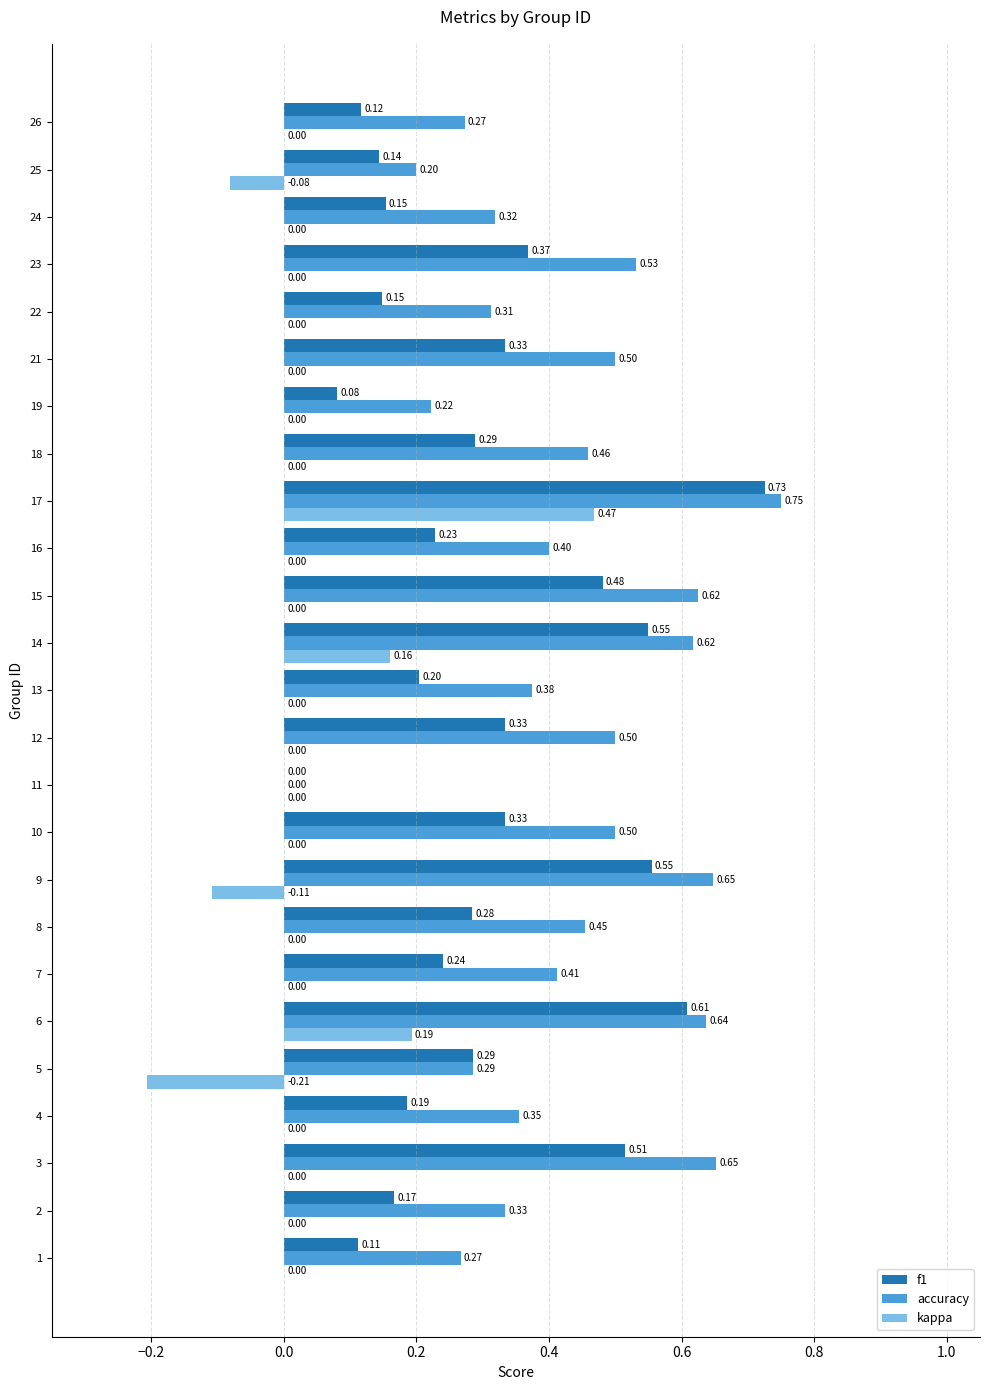

Between 9 and 16, which series saw the biggest shift?

f1